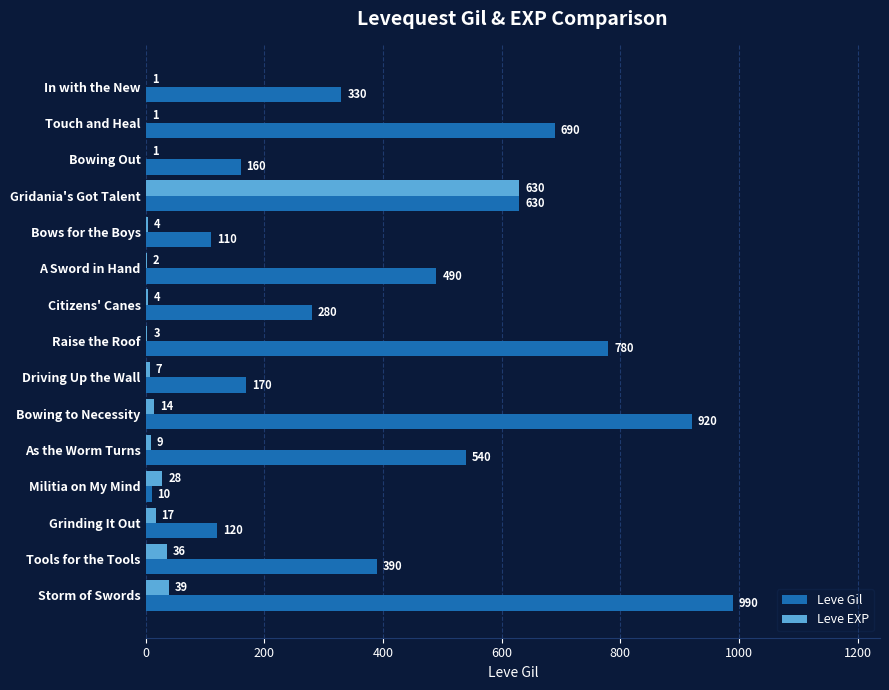

Is the value of Leve Gil at Citizens' Canes greater than the value of Leve EXP at Grinding It Out?

Yes